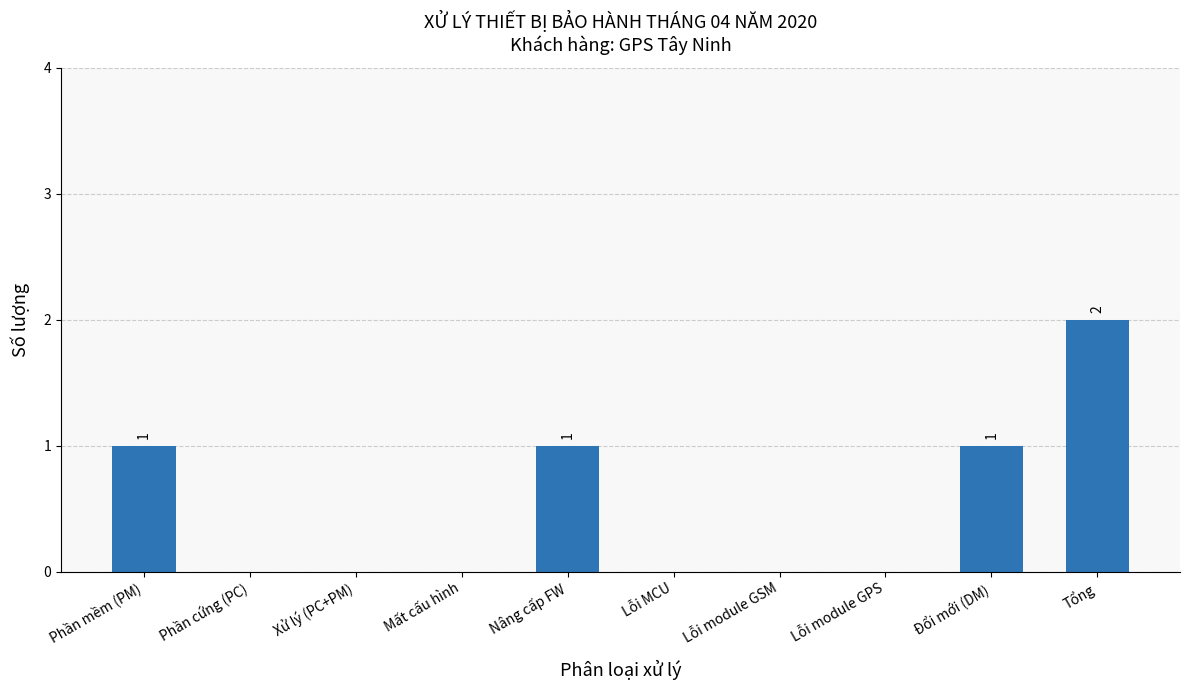

How many series are shown in this chart?

1